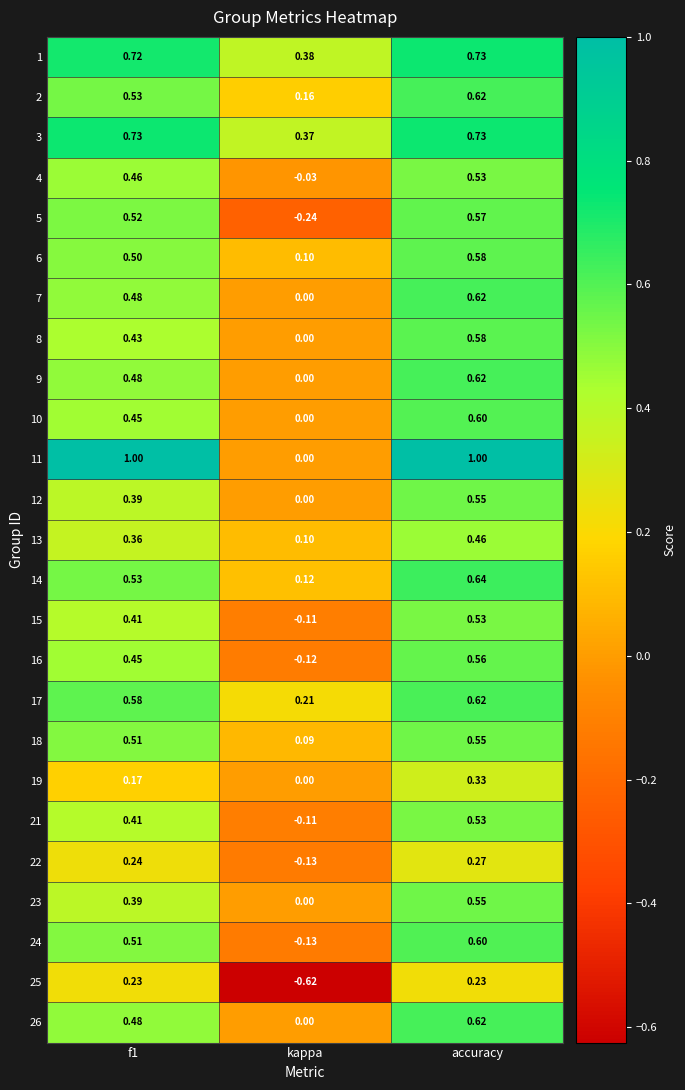

What is the difference between the highest and lowest values at kappa?

1.0